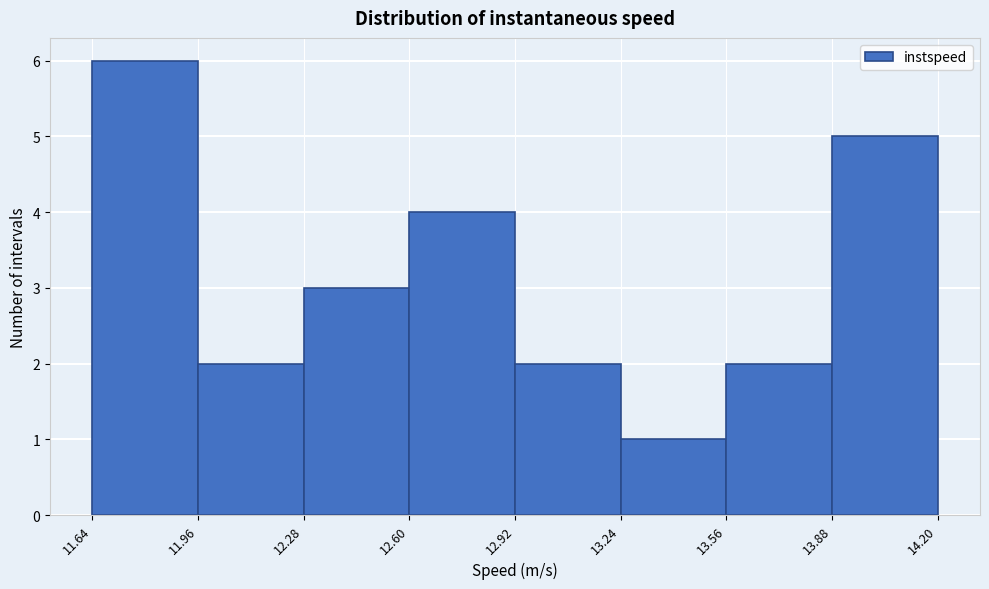

How tall is the bar that spans 13.88 to 14.20 on the x-axis? The values are not printed on the chart, so give them approximately, as read against the axis.

5